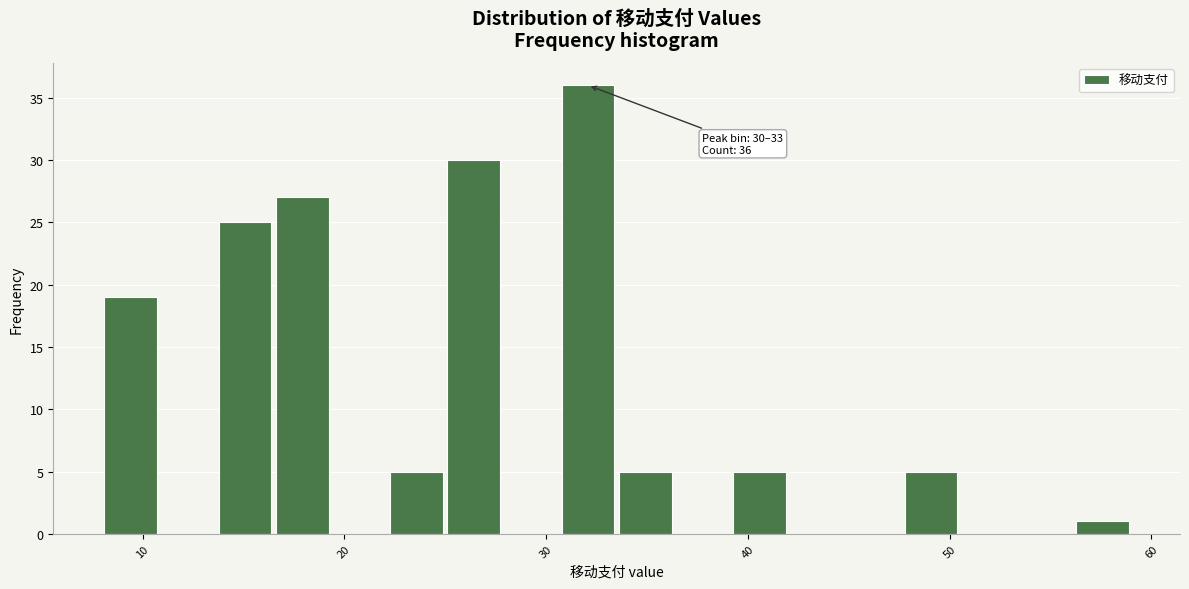

Read against the x-axis, roughly where is the centre of the tallest bar?

32